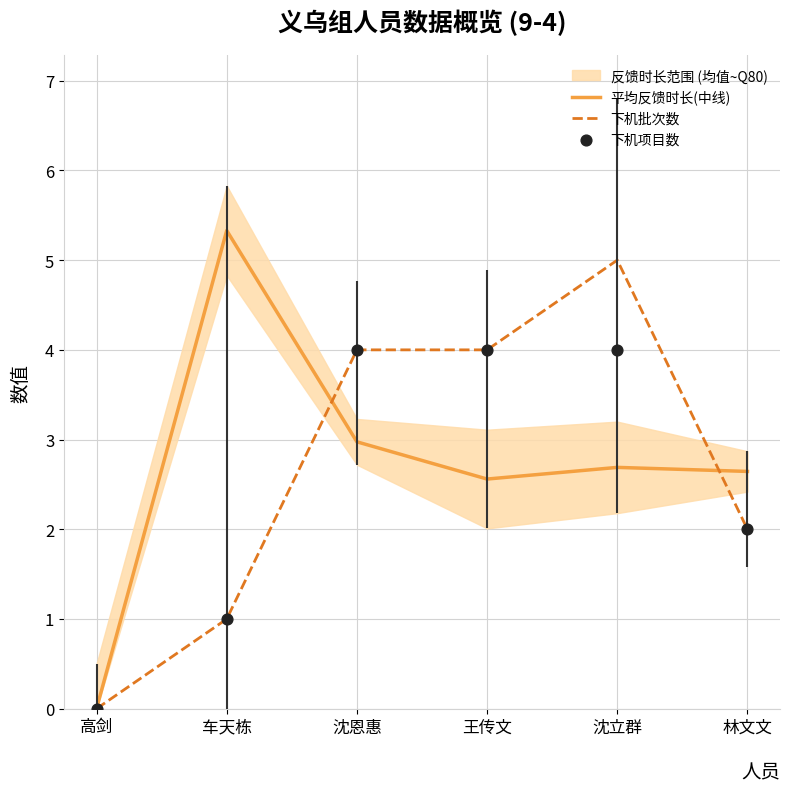

Which series contains the highest Y value?

平均反馈时长(中线)